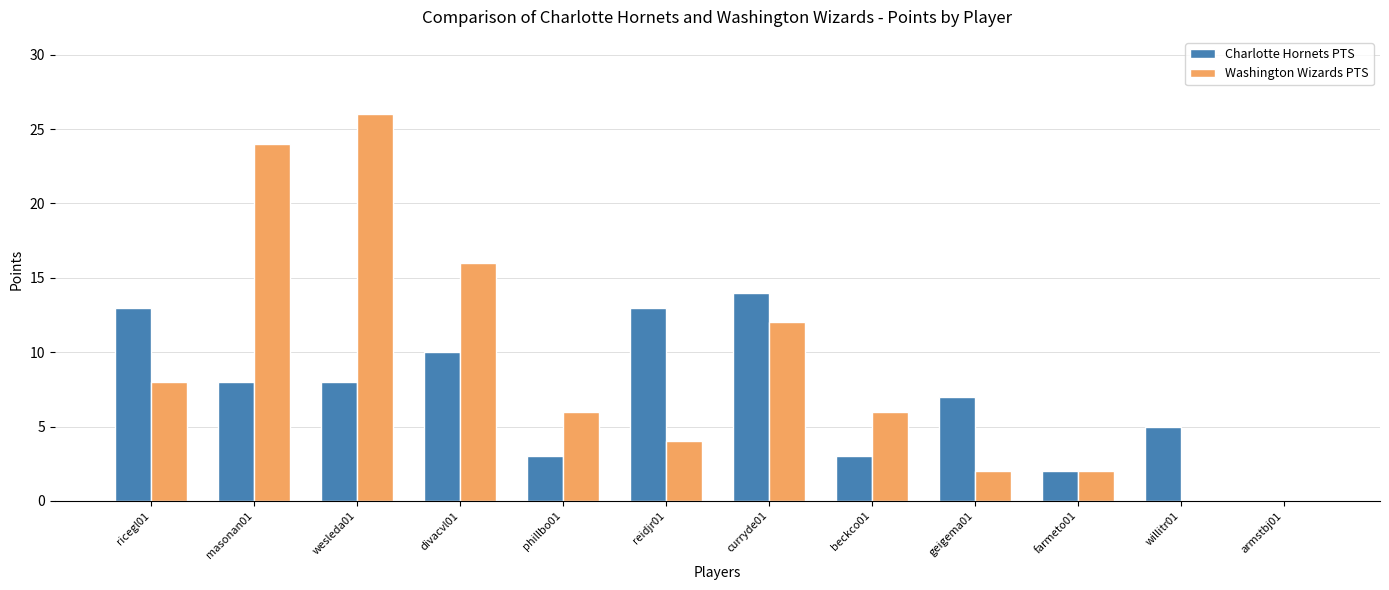

Is the value of Washington Wizards PTS at masonan01 greater than the value of Charlotte Hornets PTS at willitr01?

Yes